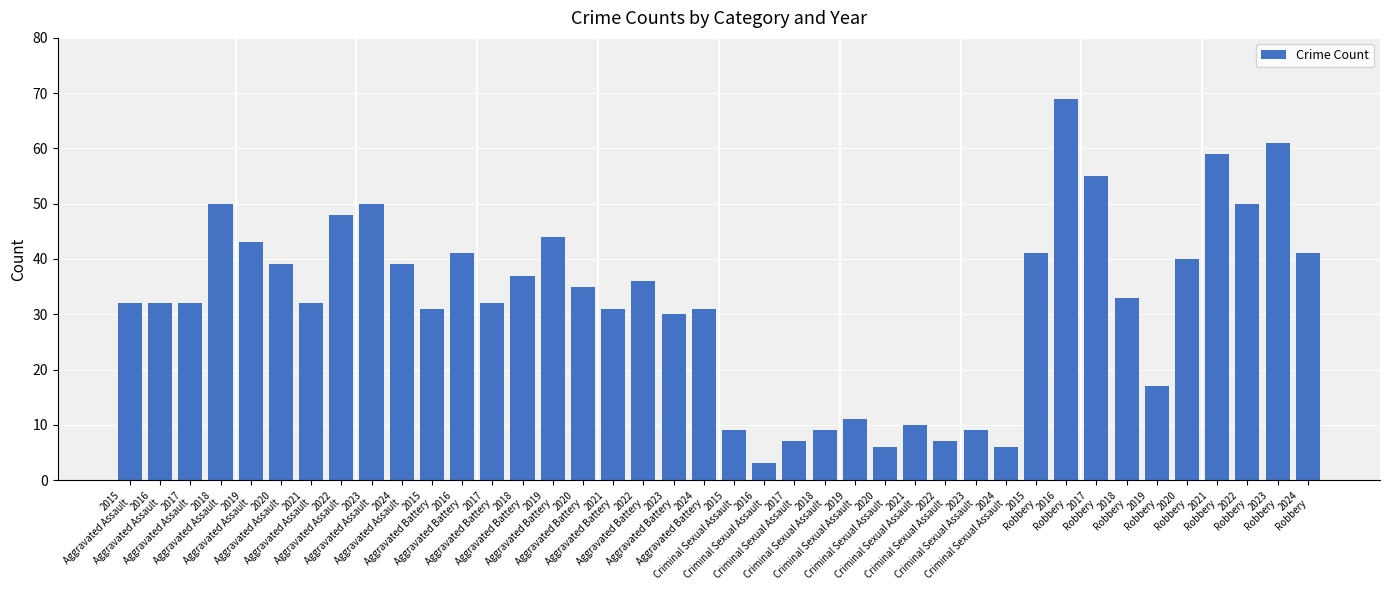

What is the difference between the values at 2021
Robbery and 2024
Robbery?

18